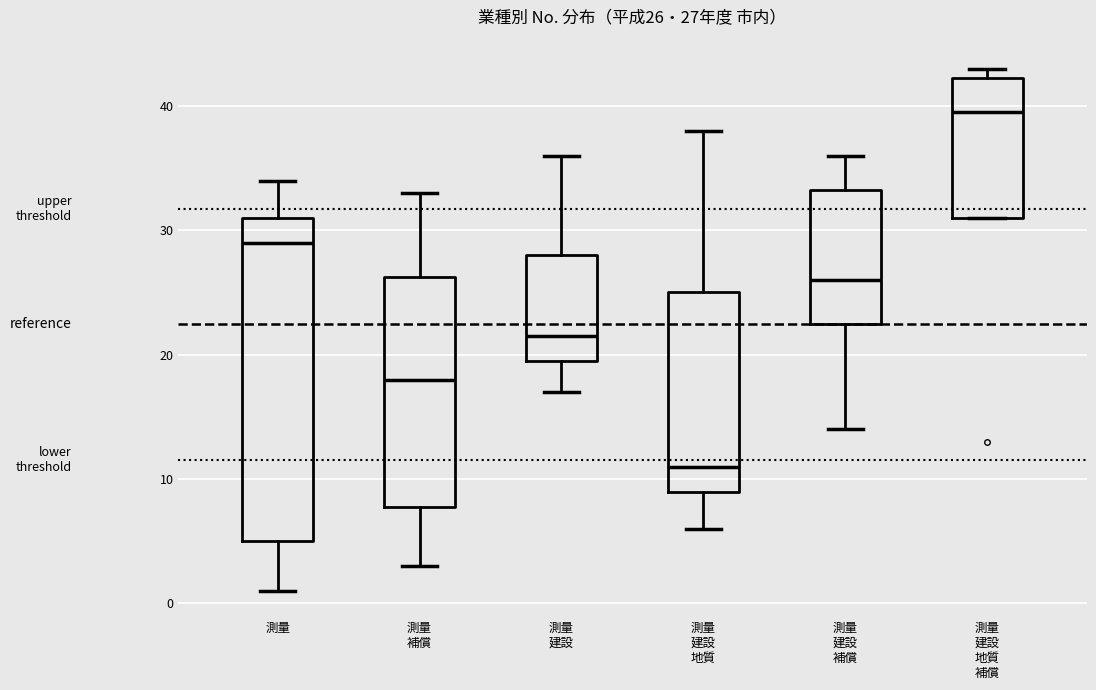

Comparing the boxes themselves (not the whiskers), which one is the tallest?

測量